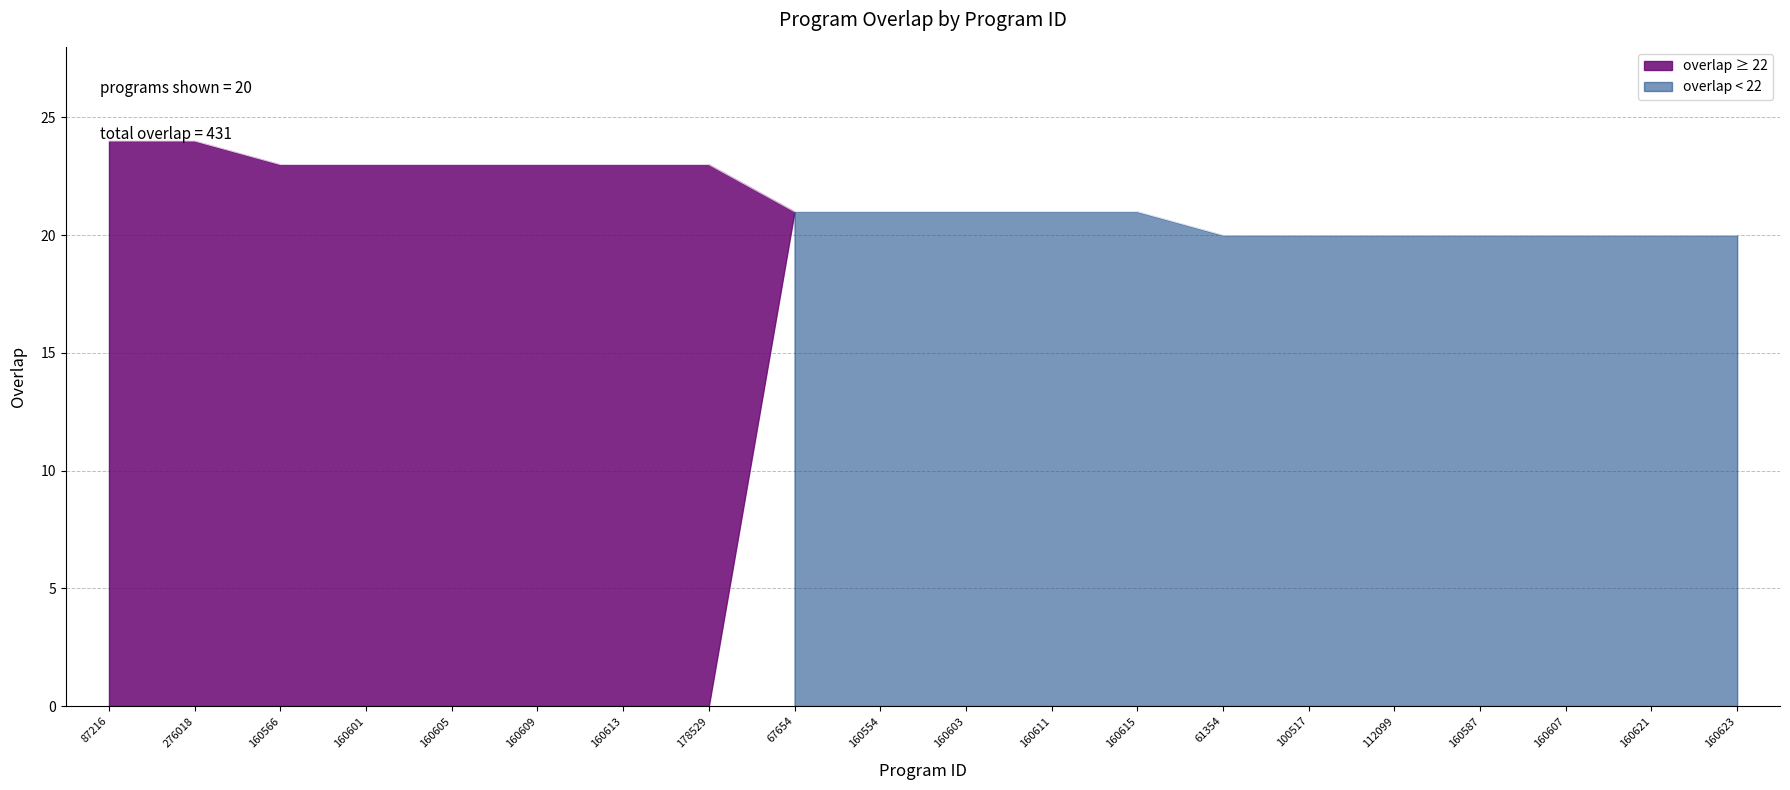

Reading left to right, list all the values displayed in this chart.

24	24	23	23	23	23	23	23	21	21	21	21	21	20	20	20	20	20	20	20